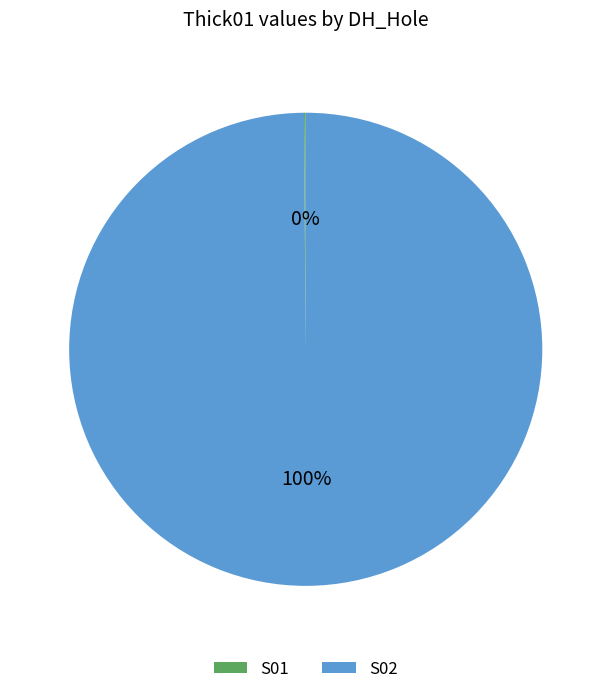

To the nearest percent, what portion does S02 represent?

100%